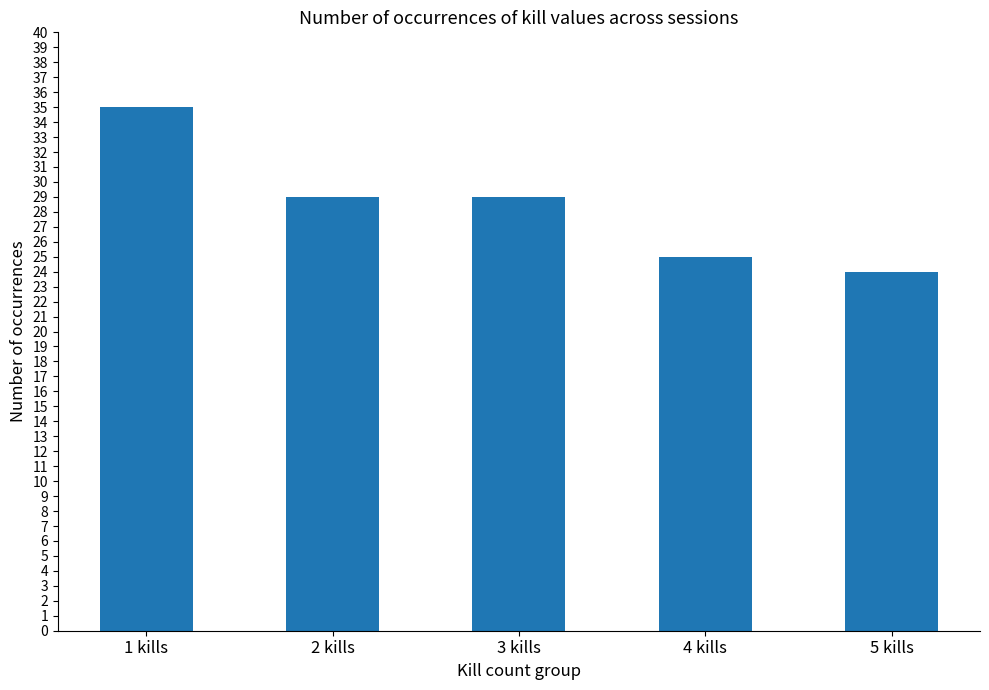

Is it true that the value at 5 kills is 24?

True